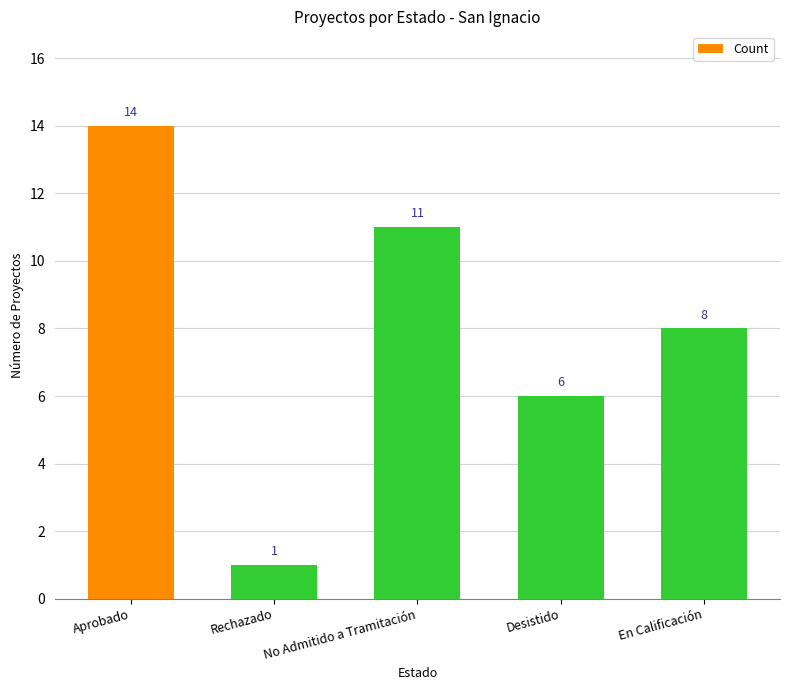

Rank the categories by value from lowest to highest.

Rechazado, Desistido, En Calificación, No Admitido a Tramitación, Aprobado